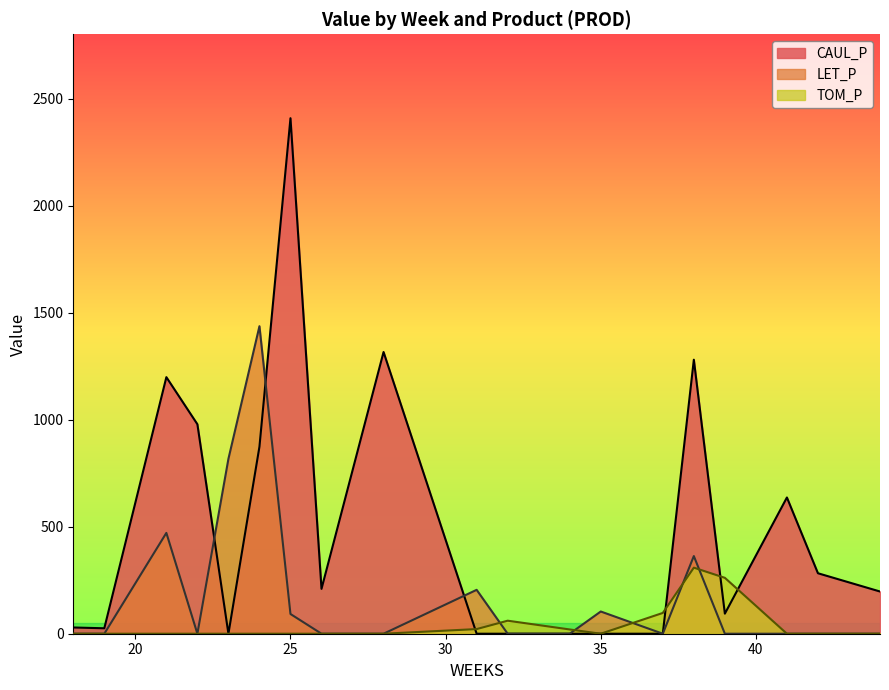

True or false: the data shows 40.7 at 32.

False